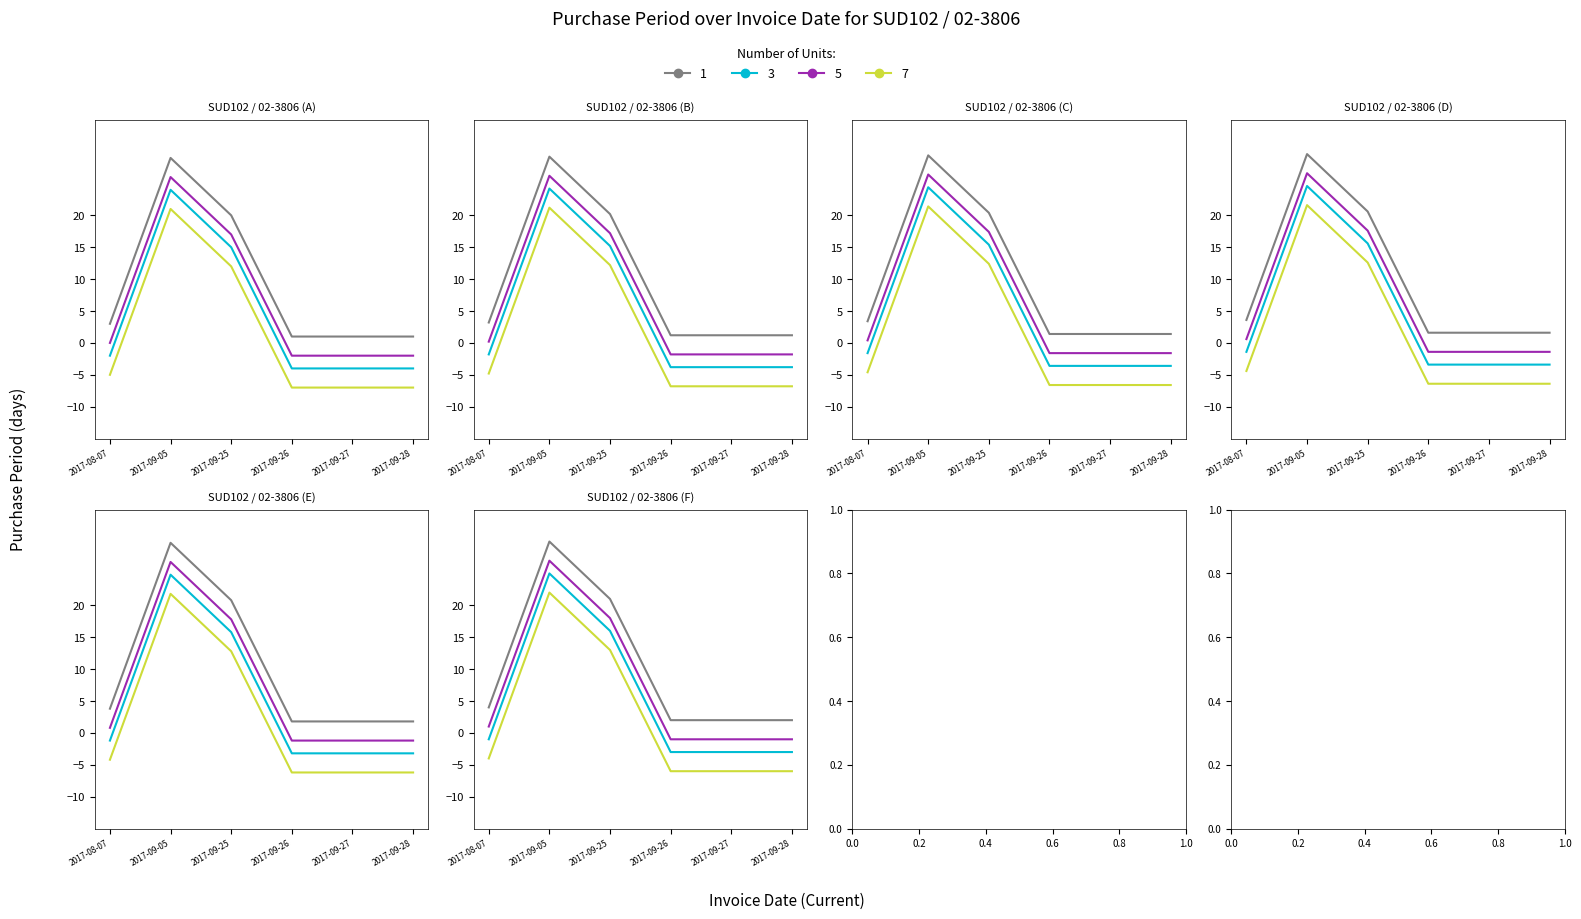

List the labels in order of value, smallest first.

2017-09-26, 2017-09-27, 2017-09-28, 2017-08-07, 2017-09-25, 2017-09-05